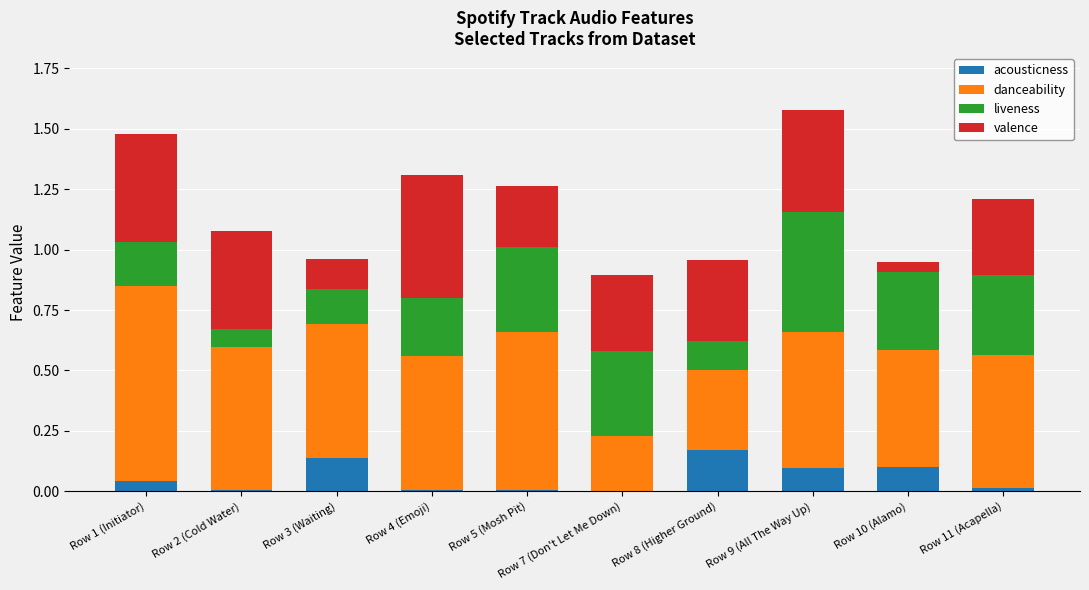

What is the total value across all series at Row 9 (All The Way Up)?

1.6